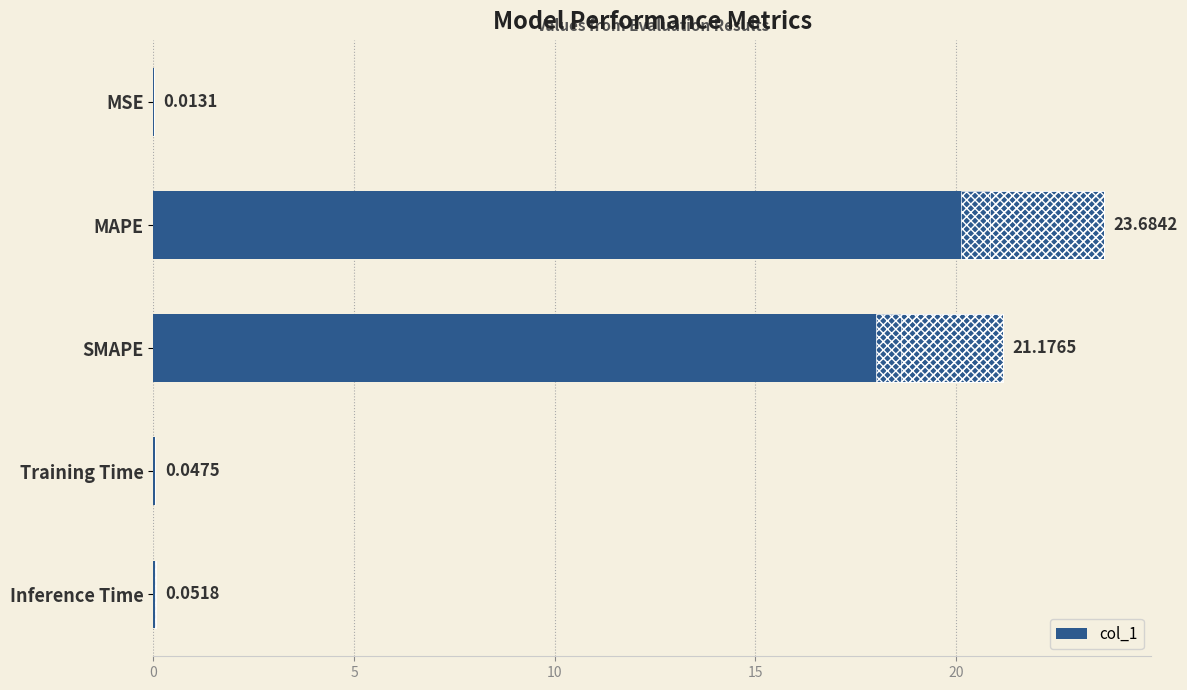

What is the value of the 3rd bar from the left?

21.2